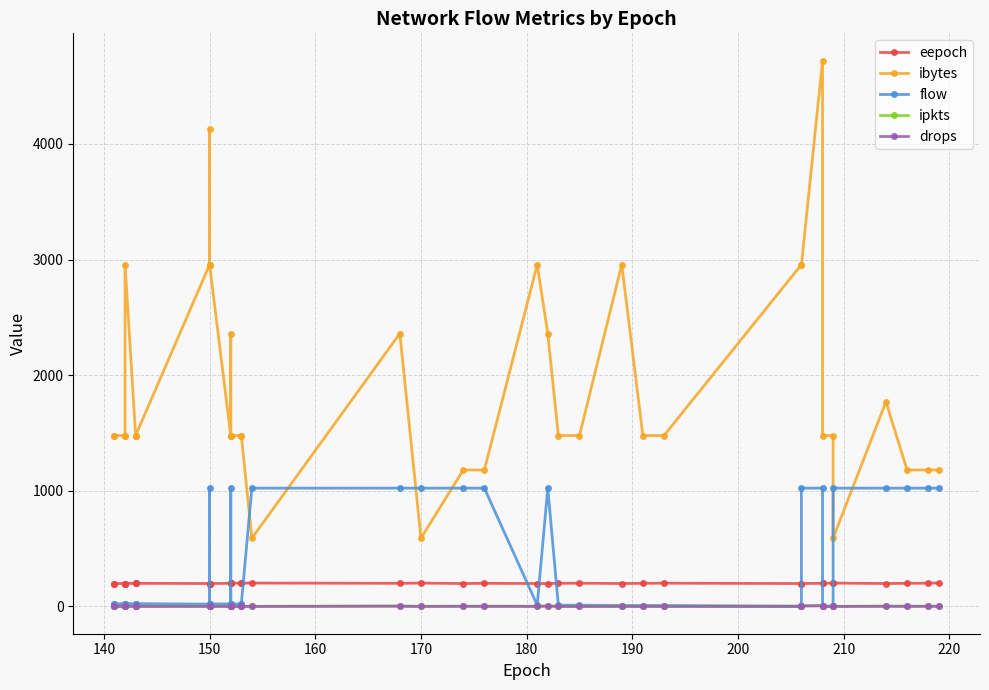

In ipkts, how many points are lower than both neighbors (excluding endpoints)?

1